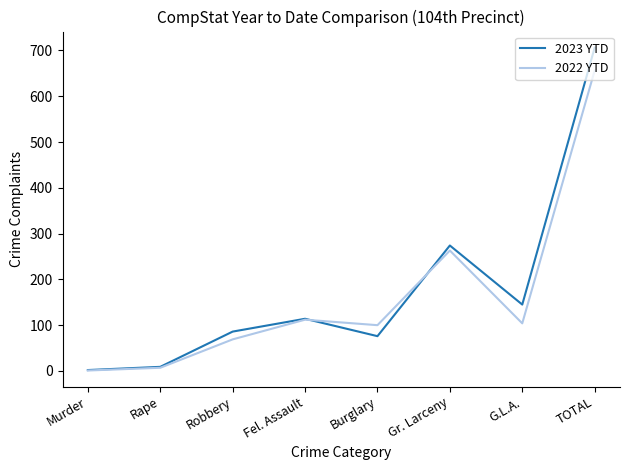

What is the difference between the highest and lowest values at Robbery?

17